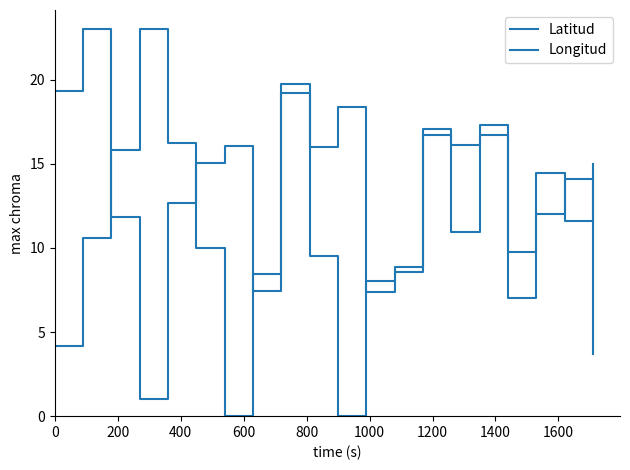

Does the chart have visible grid lines?

No